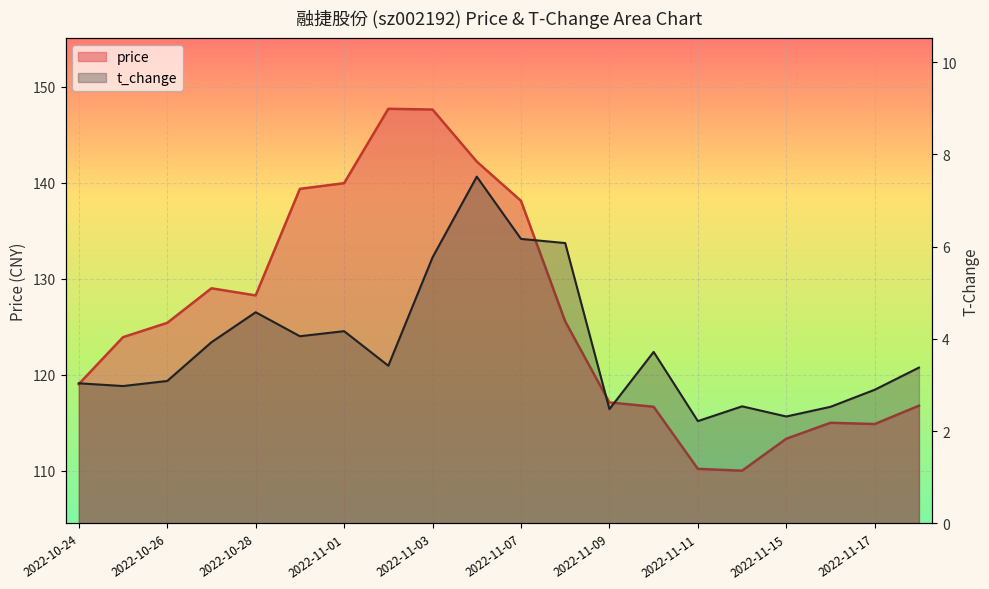

Rank the series by their maximum value, from highest to lowest.

price, t_change